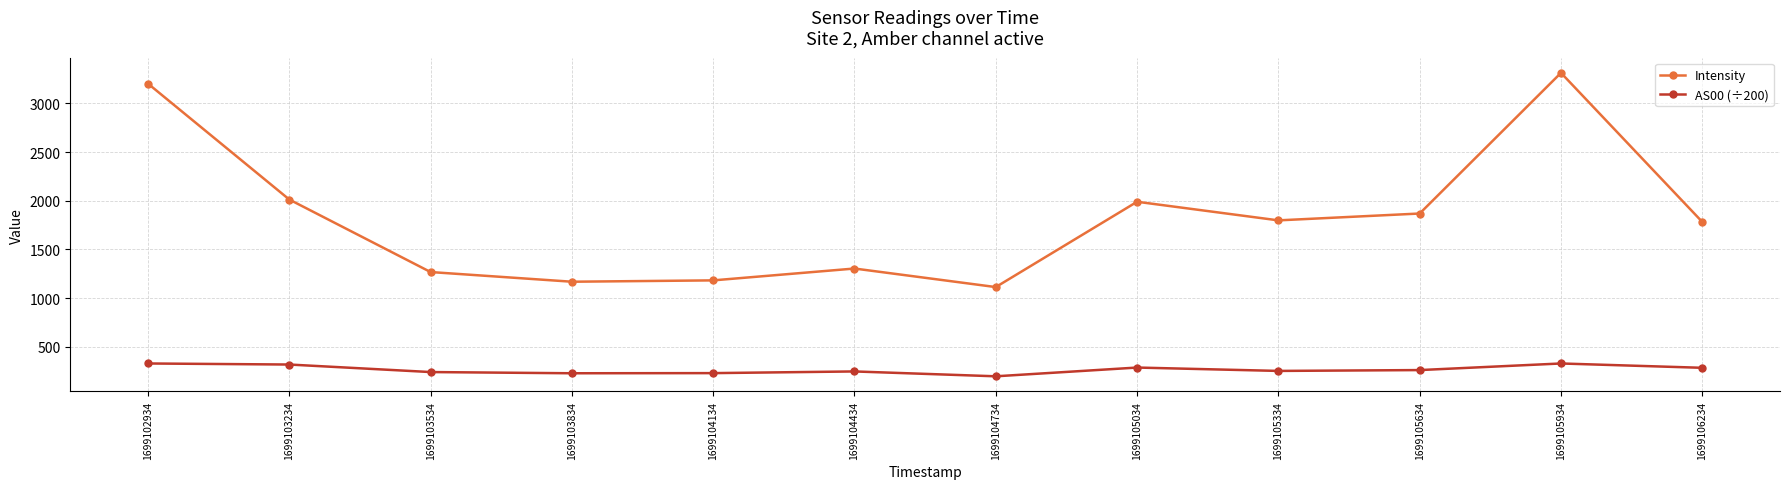

How many distinct data groups are displayed?

2